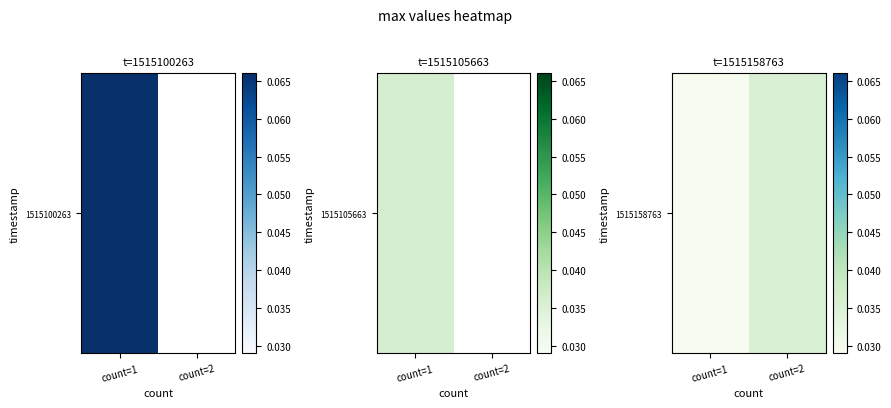

The chart shows a value of 0.0 at count=1. True or false?

True